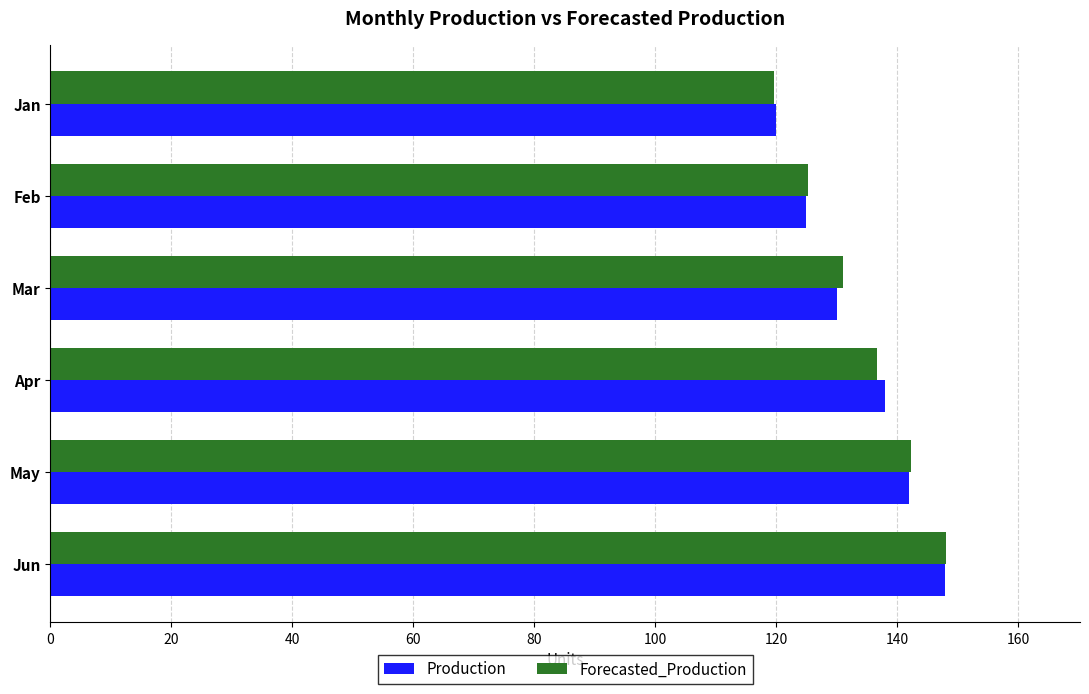

Read the Forecasted_Production value at Feb.

125.3